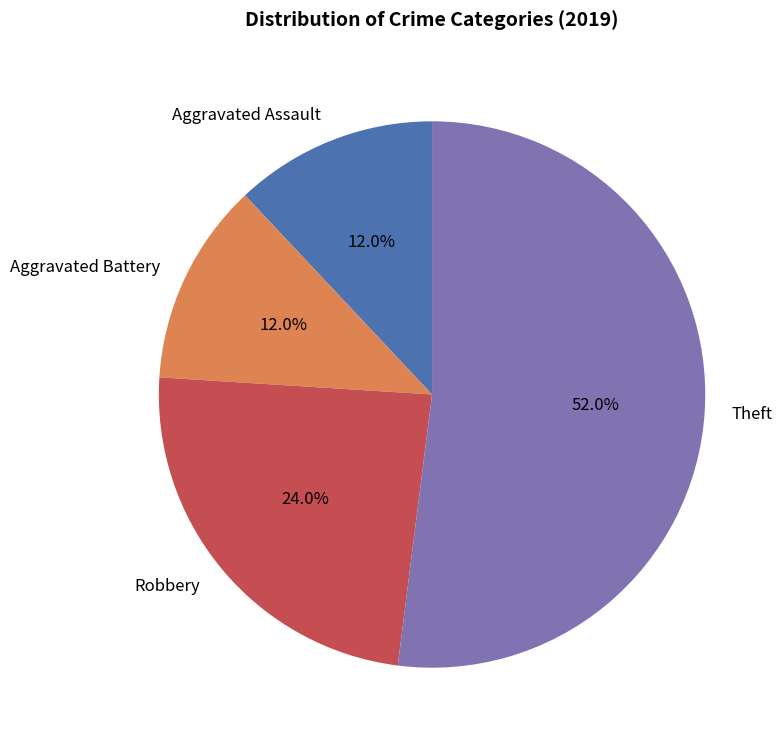

To the nearest percent, what percentage of the pie is Aggravated Battery?

12%